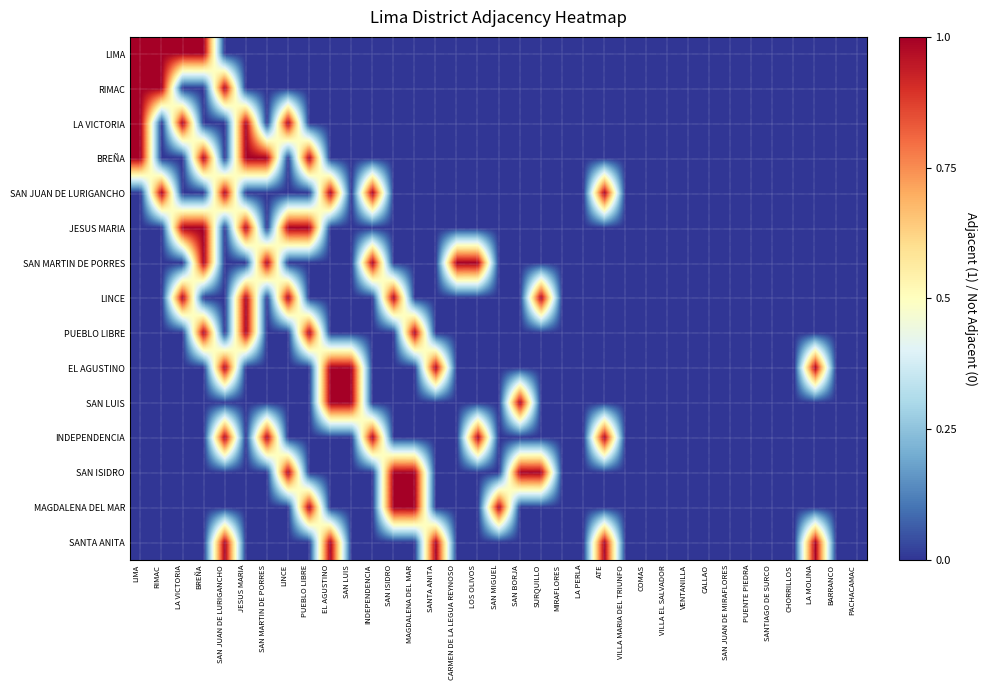

At how many categories does at least one series exceed 0?

22